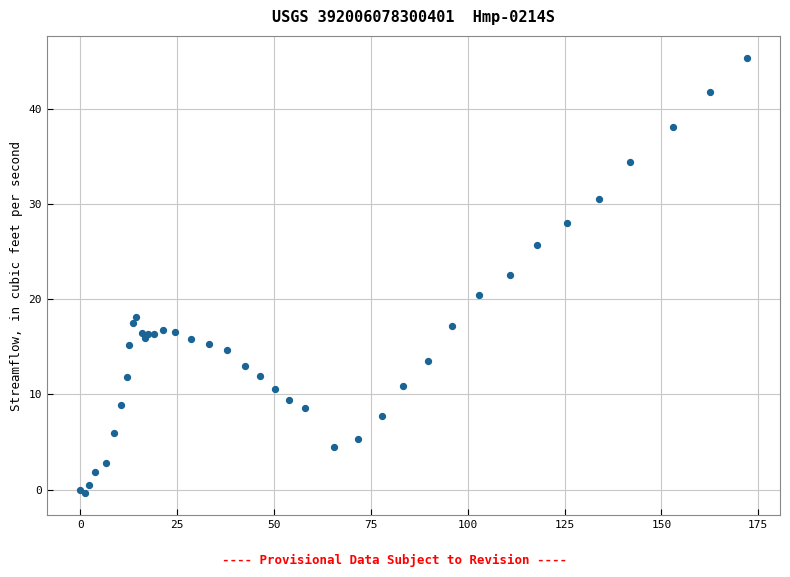

What Y value in the scatter plot is closest to 22?

22.6